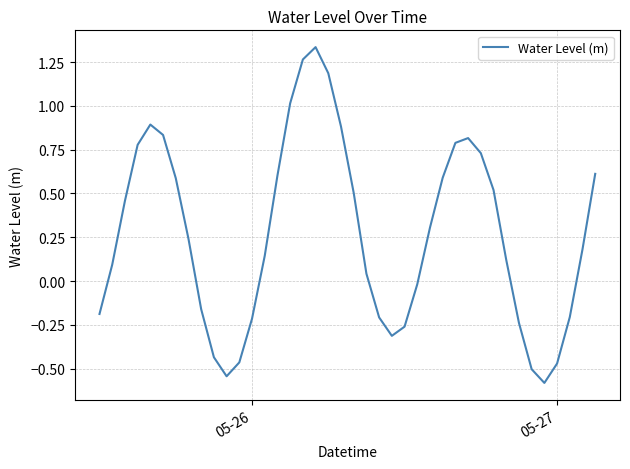

How many lines are shown in the chart?

1